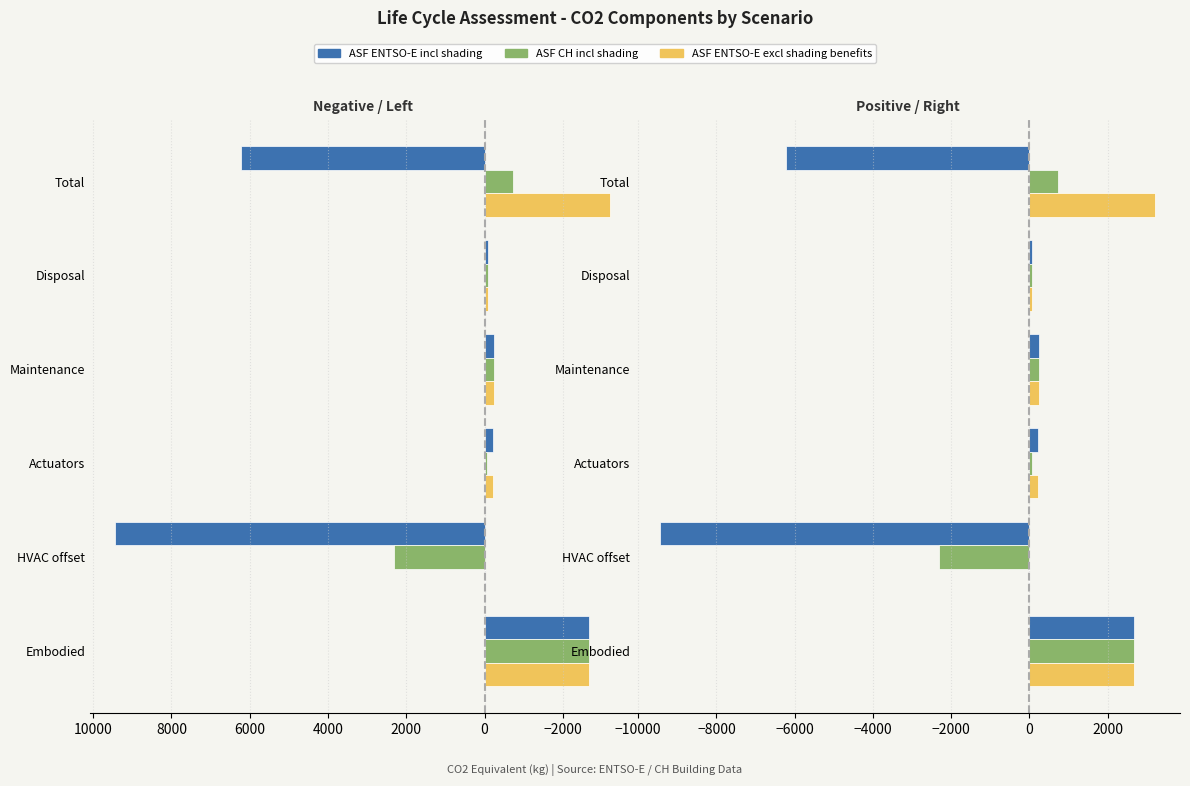

At how many categories does at least one series exceed -4599?

6